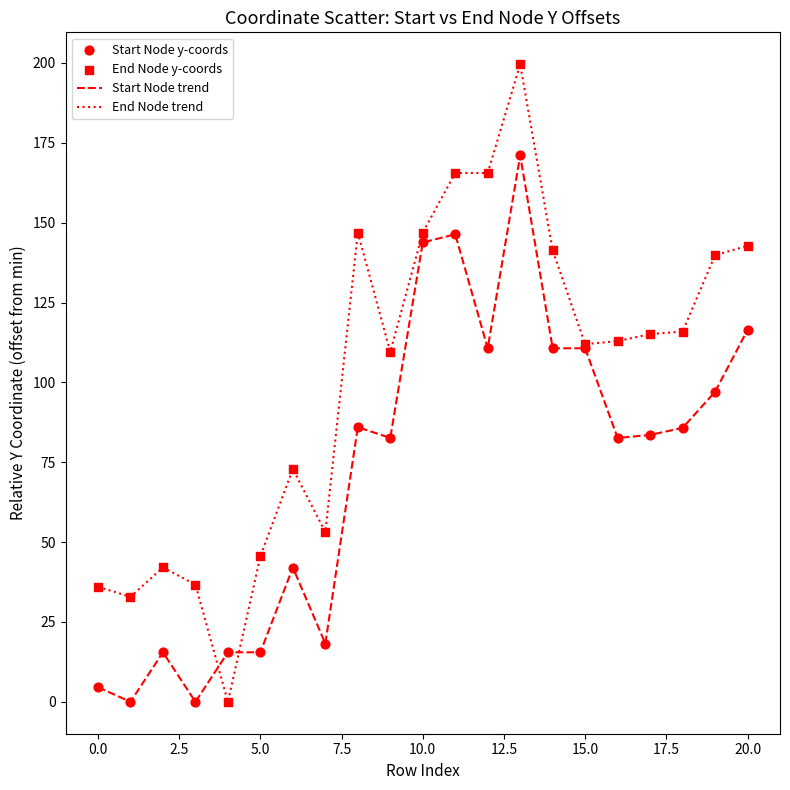

What is the maximum value for Start Node trend?

171.1